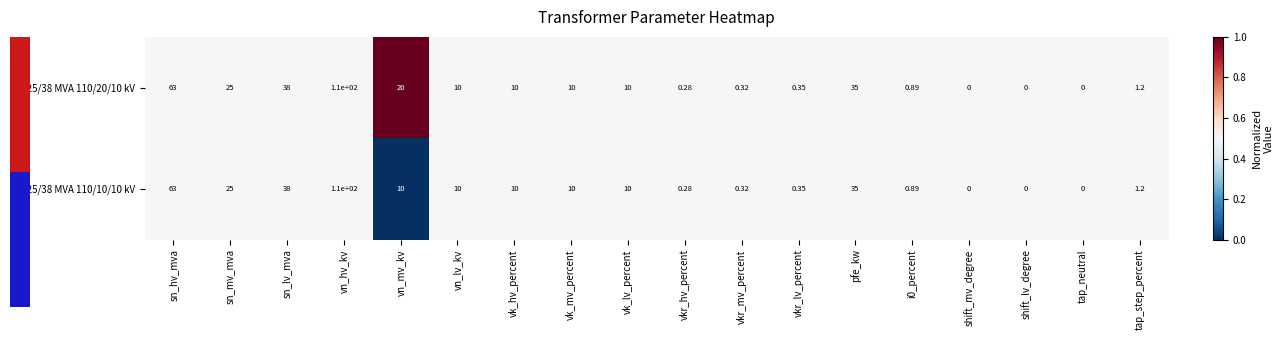

Where is 63/25/38 MVA 110/20/10 kV nearest to the value 55?

sn_hv_mva